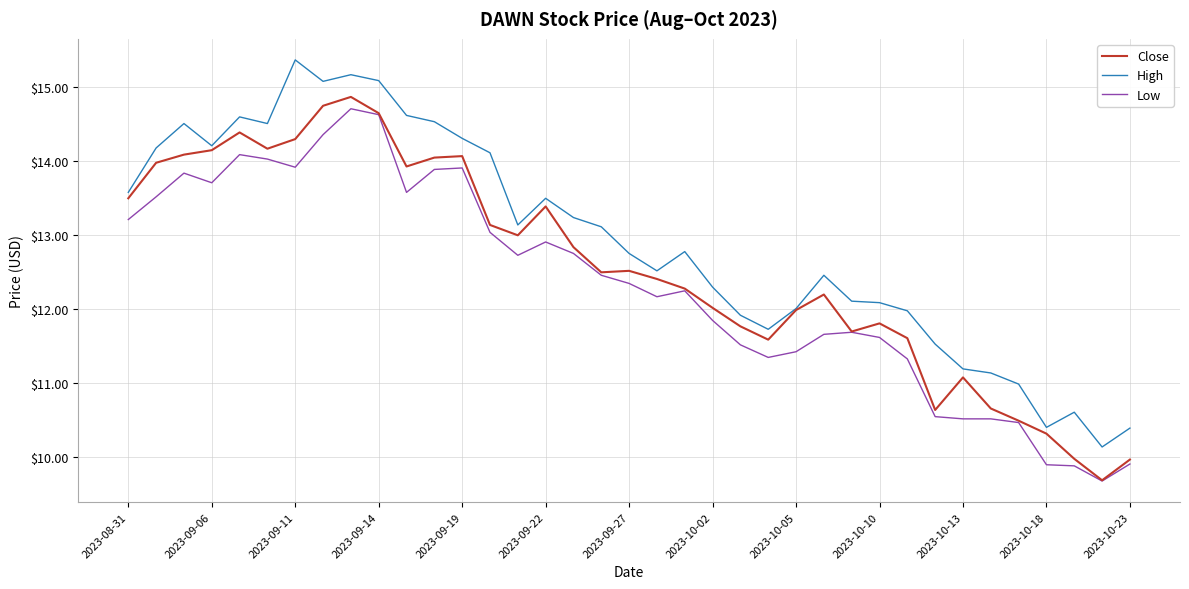

What is the smallest value displayed?

9.7